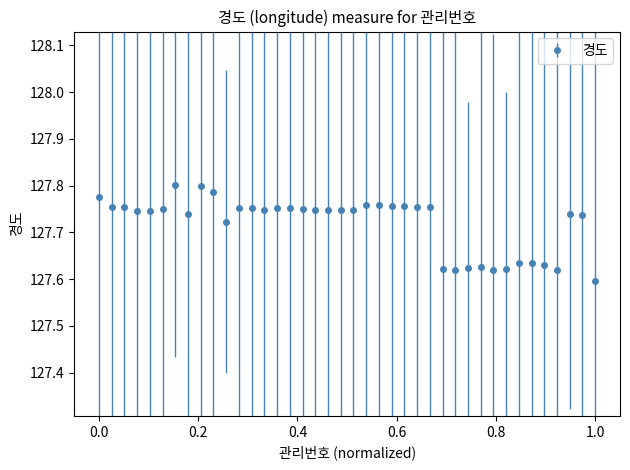

True or false: the data has more than 1 interior local peaks.

True